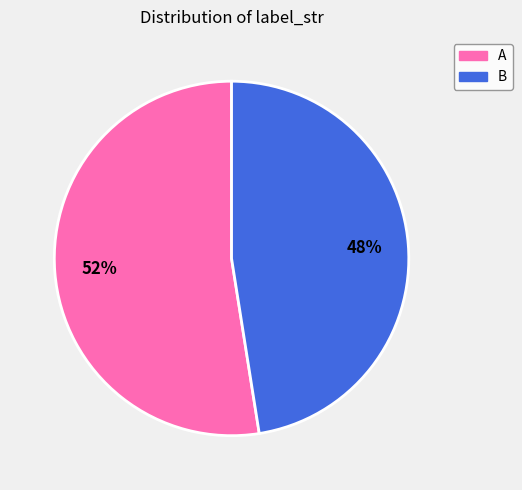

To the nearest percent, what is the combined percentage of B and A?

100%